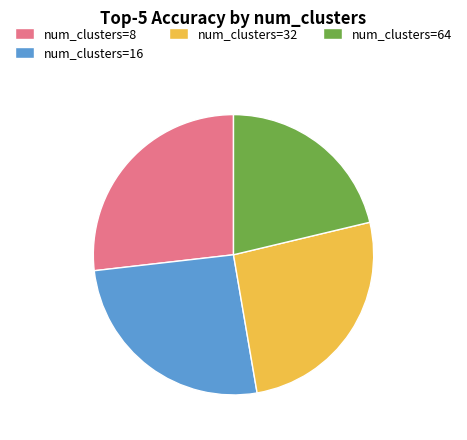

Does any single category account for the majority?

No